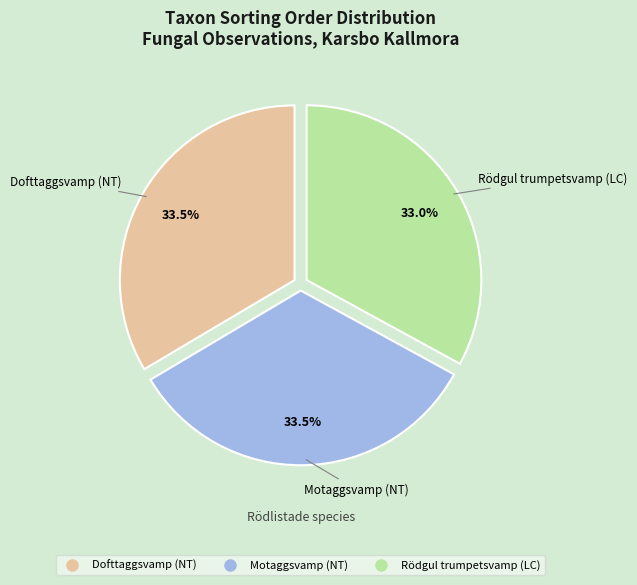

How much of the chart is everything except Motaggsvamp (NT)?

66.5%